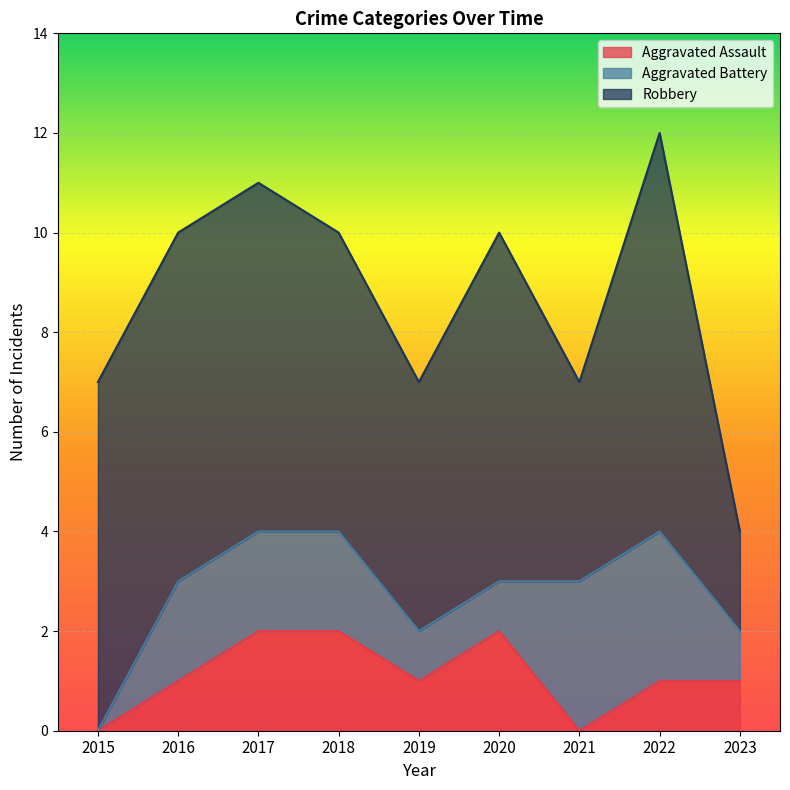

Reading left to right, what are all the values shown in this chart?

Aggravated Assault: 2015=0	2016=1	2017=2	2018=2	2019=1	2020=2	2021=0	2022=1	2023=1
Aggravated Battery: 2015=0	2016=2	2017=2	2018=2	2019=1	2020=1	2021=3	2022=3	2023=1
Robbery: 2015=7	2016=7	2017=7	2018=6	2019=5	2020=7	2021=4	2022=8	2023=2